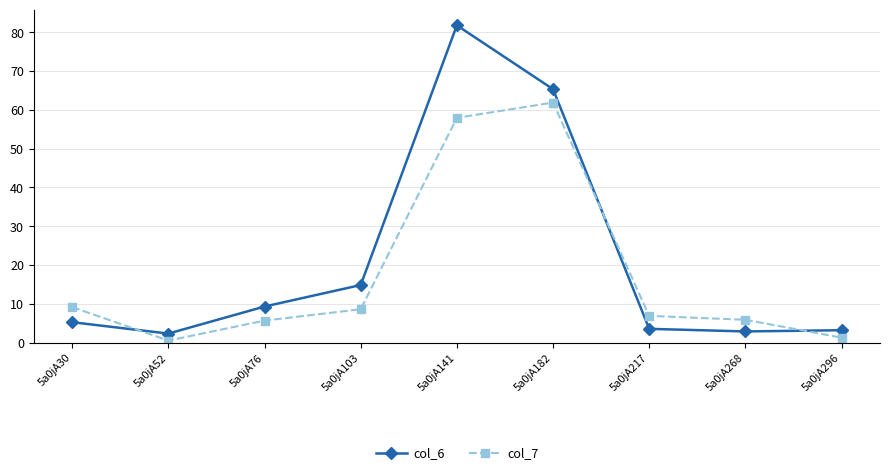

Which series has the widest spread of values?

col_6